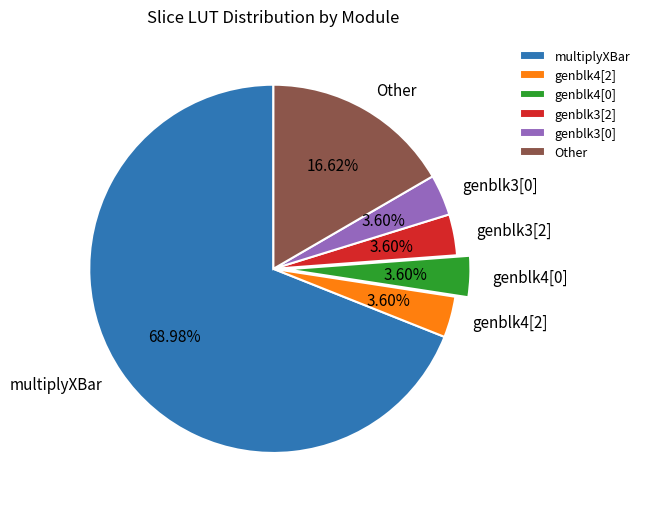

Does genblk3[0] account for over 50% of the chart?

No